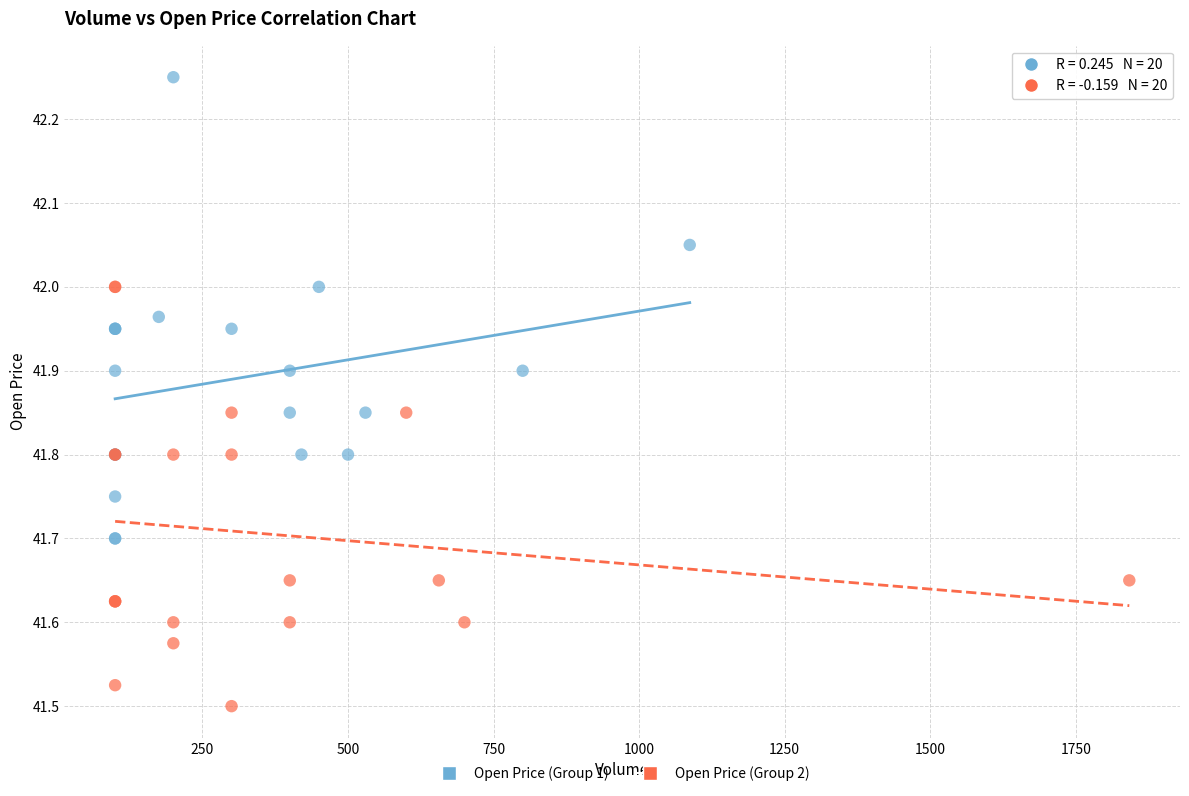

Which series has the largest Y range (max minus min)?

Open Price (Group 1)